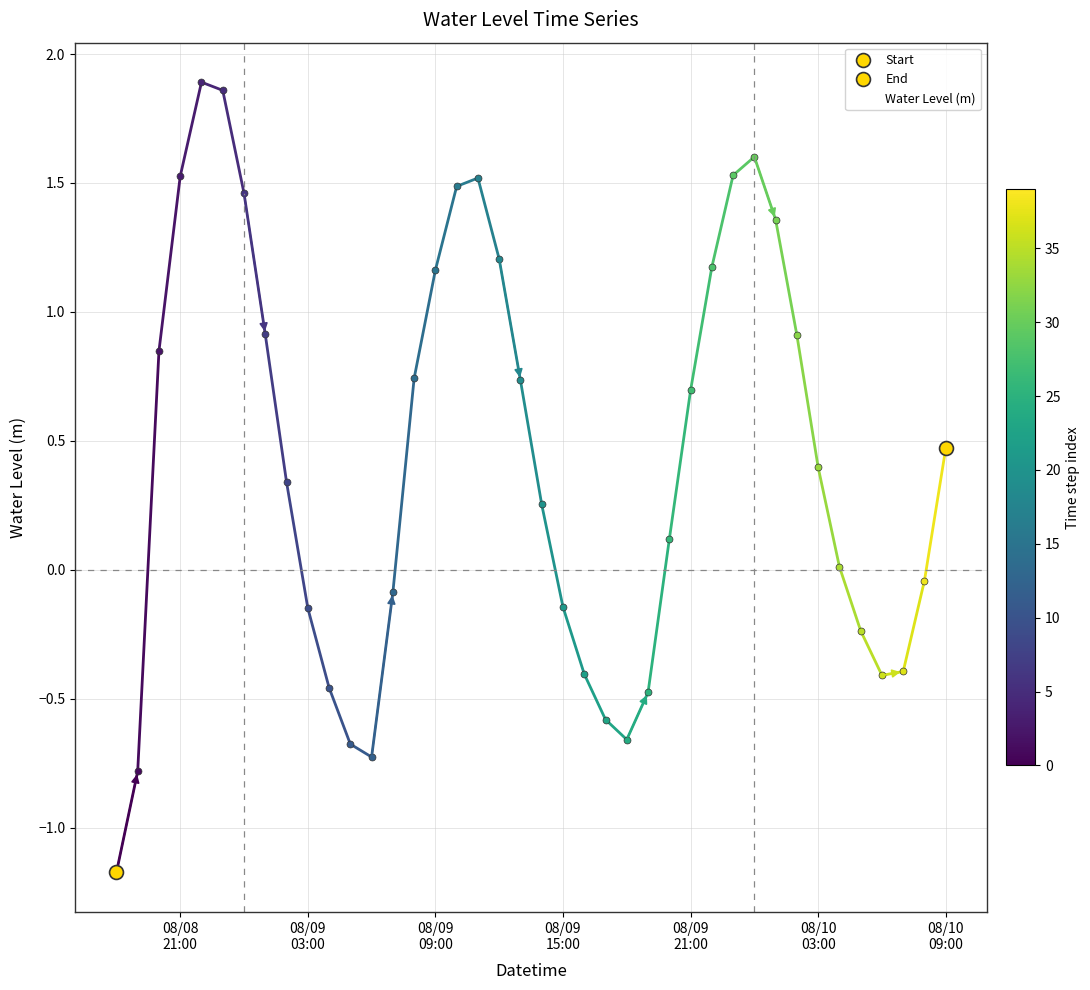

How many lines are shown in the chart?

1